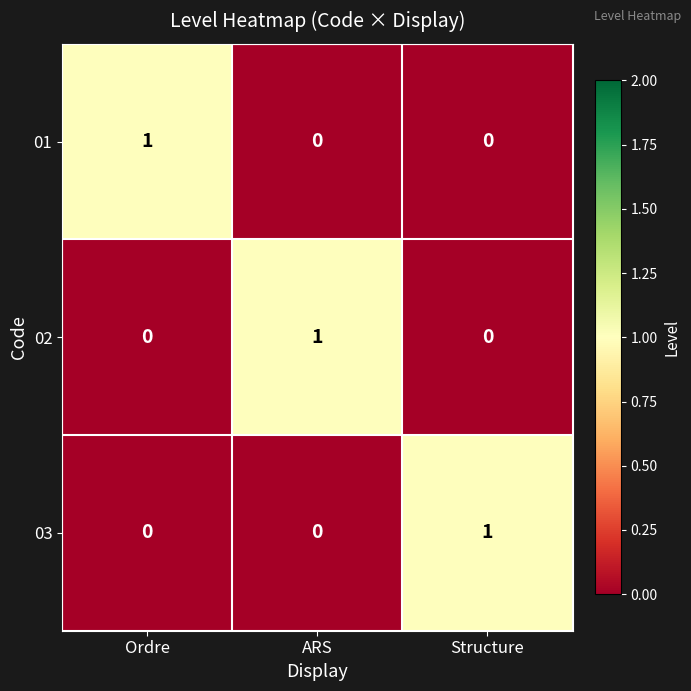

At how many categories does at least one series exceed 0?

3